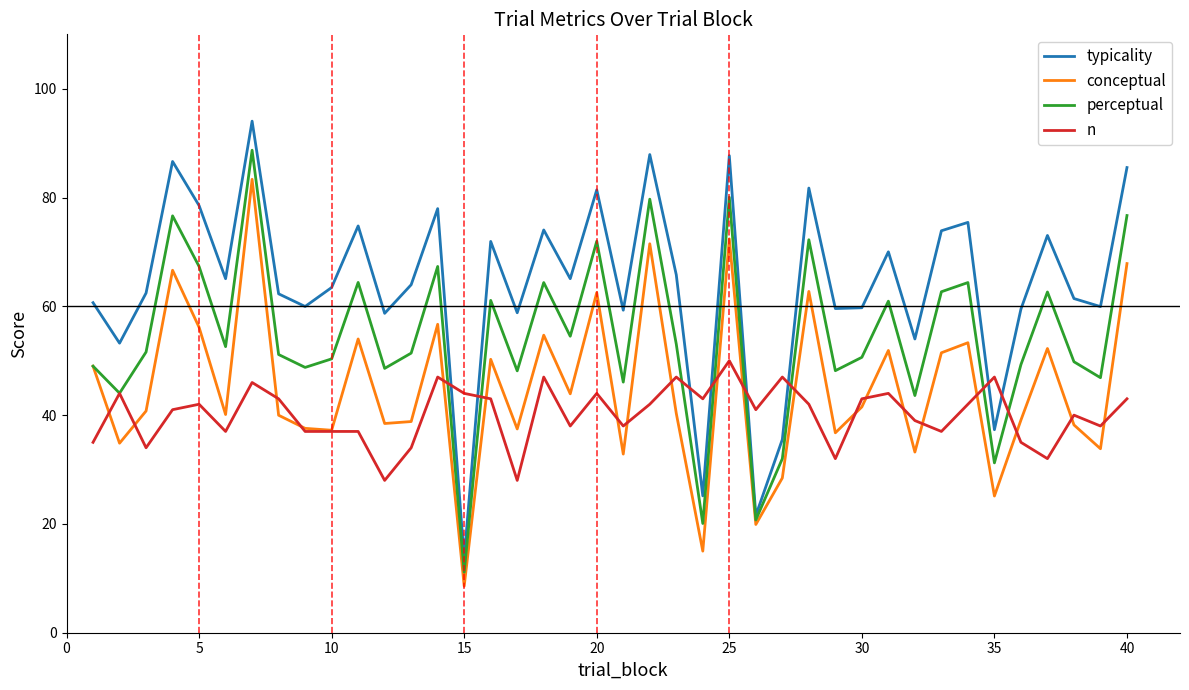

Rank the series by their average value, from lowest to highest.

n, conceptual, perceptual, typicality